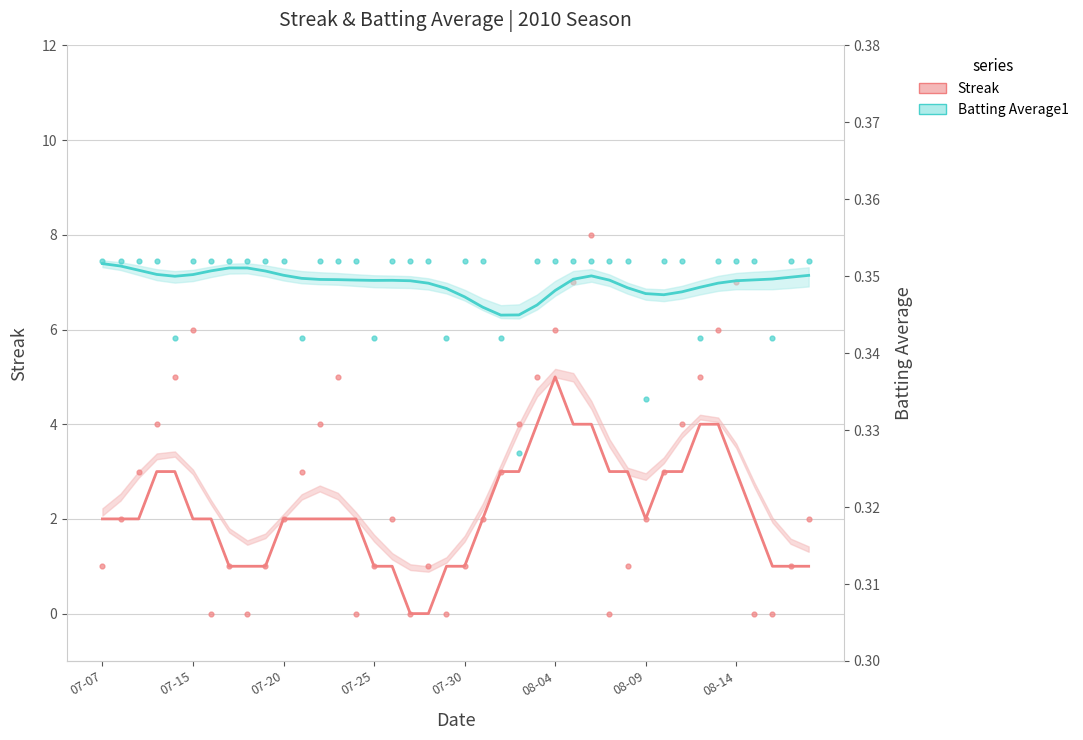

What are all the series names shown in the legend?

Streak, Batting Average1